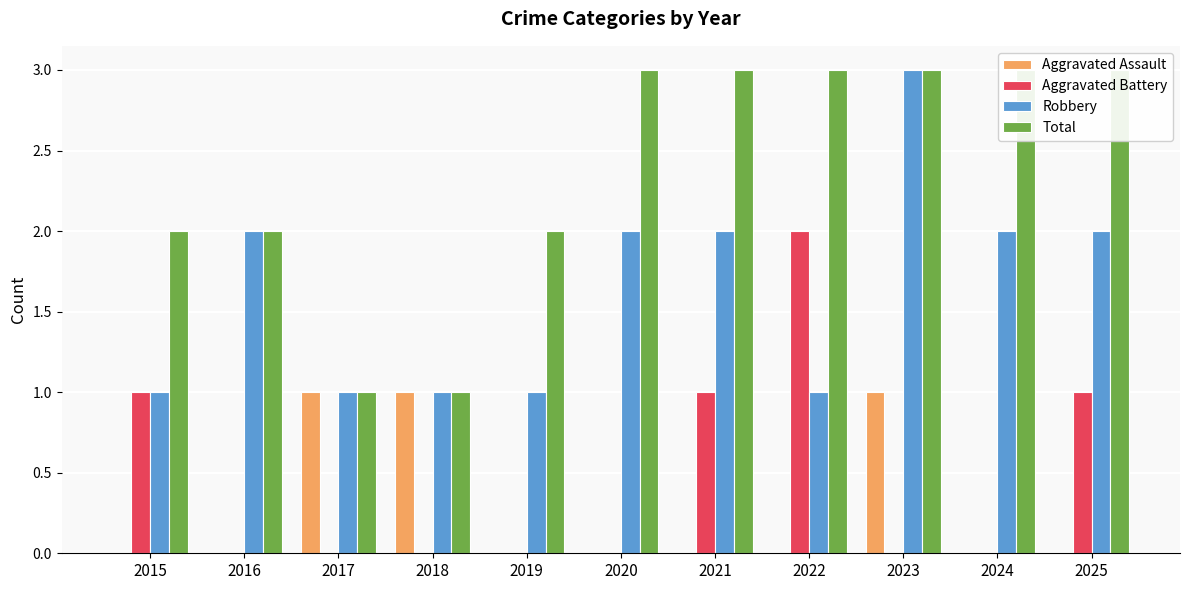

What is the value of the Robbery bar at the 6th from the left?

2